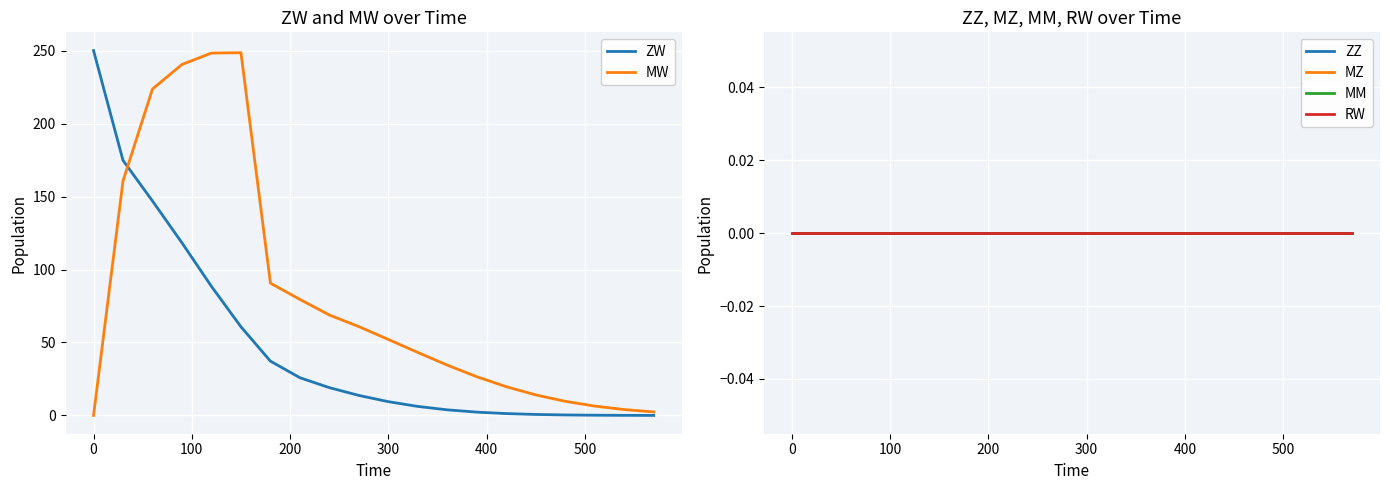

What is the maximum value for MW?

248.5